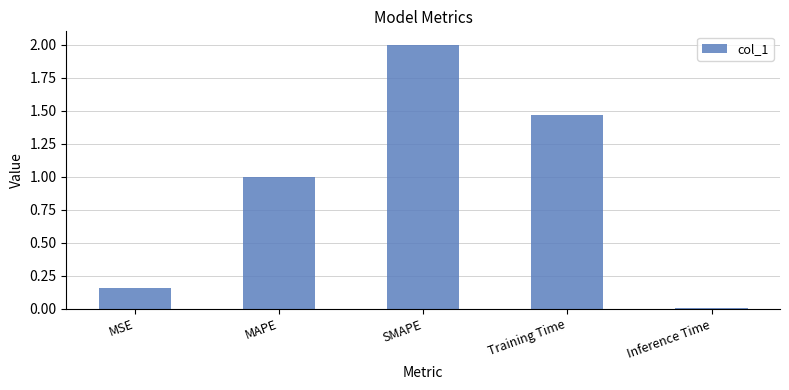

What is the maximum value shown in the chart?

2.0